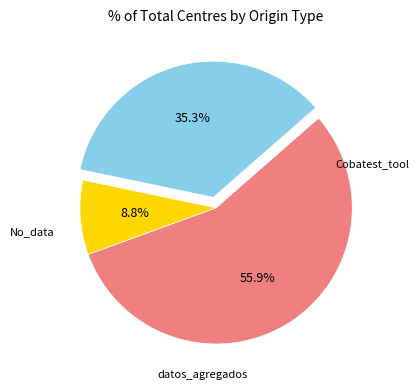

Does any single category account for the majority?

Yes